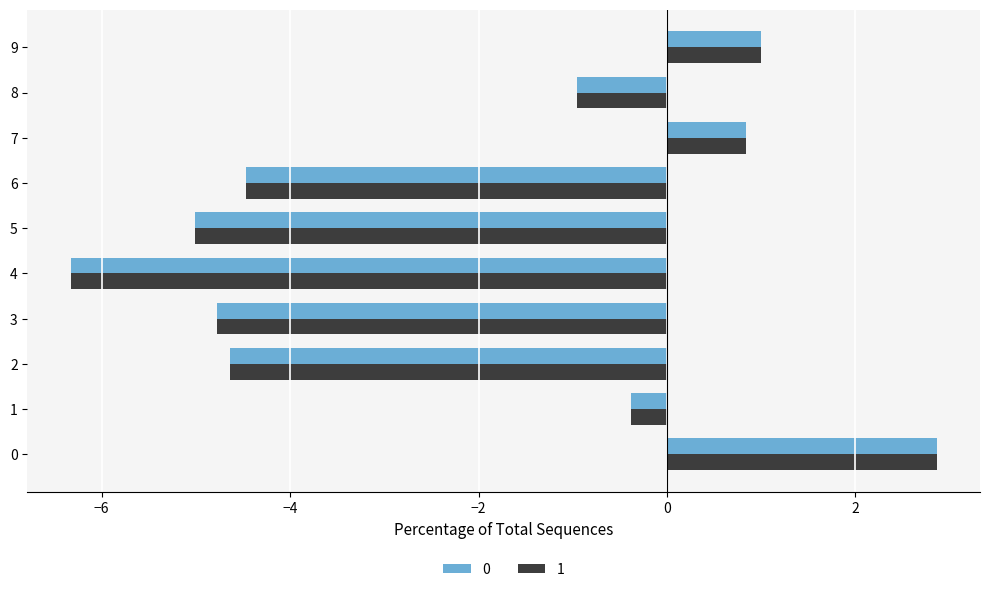

List the labels in order of 0 value, smallest first.

4, 5, 3, 2, 6, 8, 1, 7, 9, 0